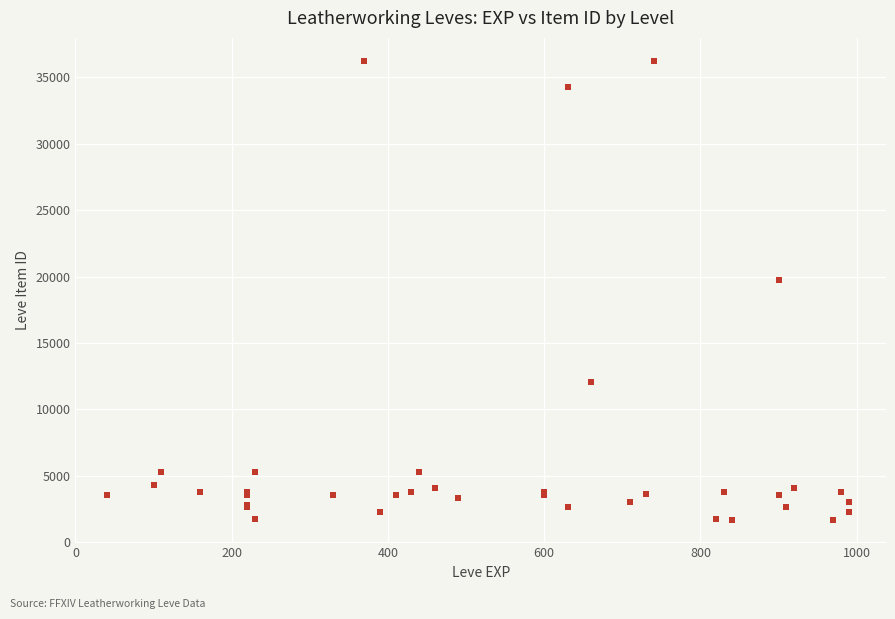

What Y value in the scatter plot is closest to 18967?

19744